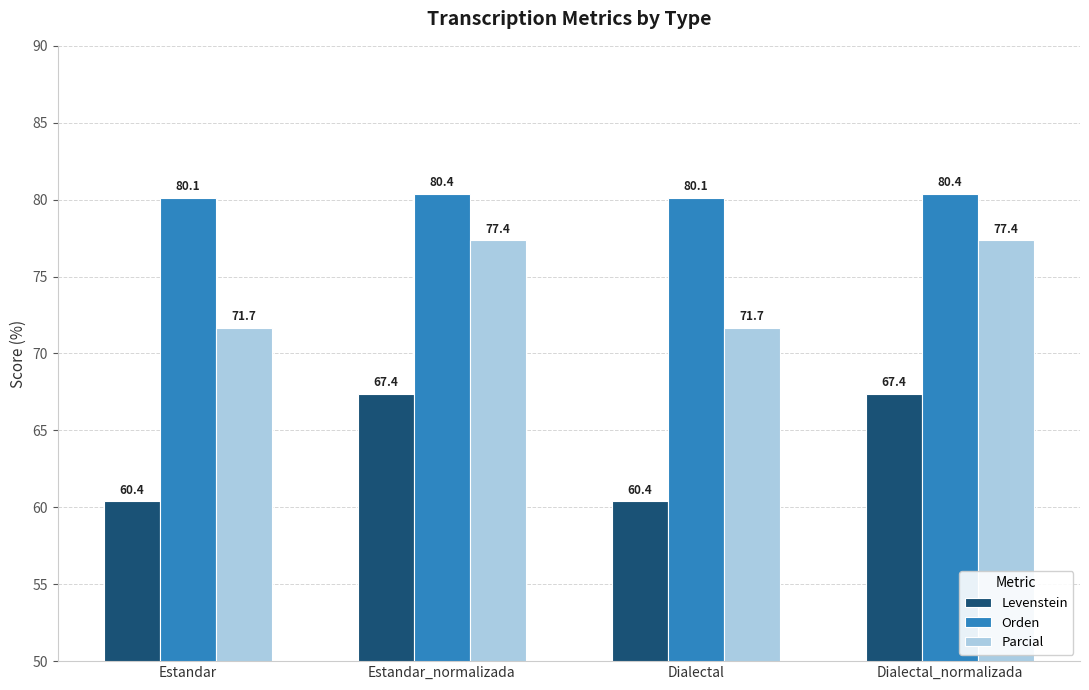

What is the spread (max minus min) of values at Estandar_normalizada?

13.0